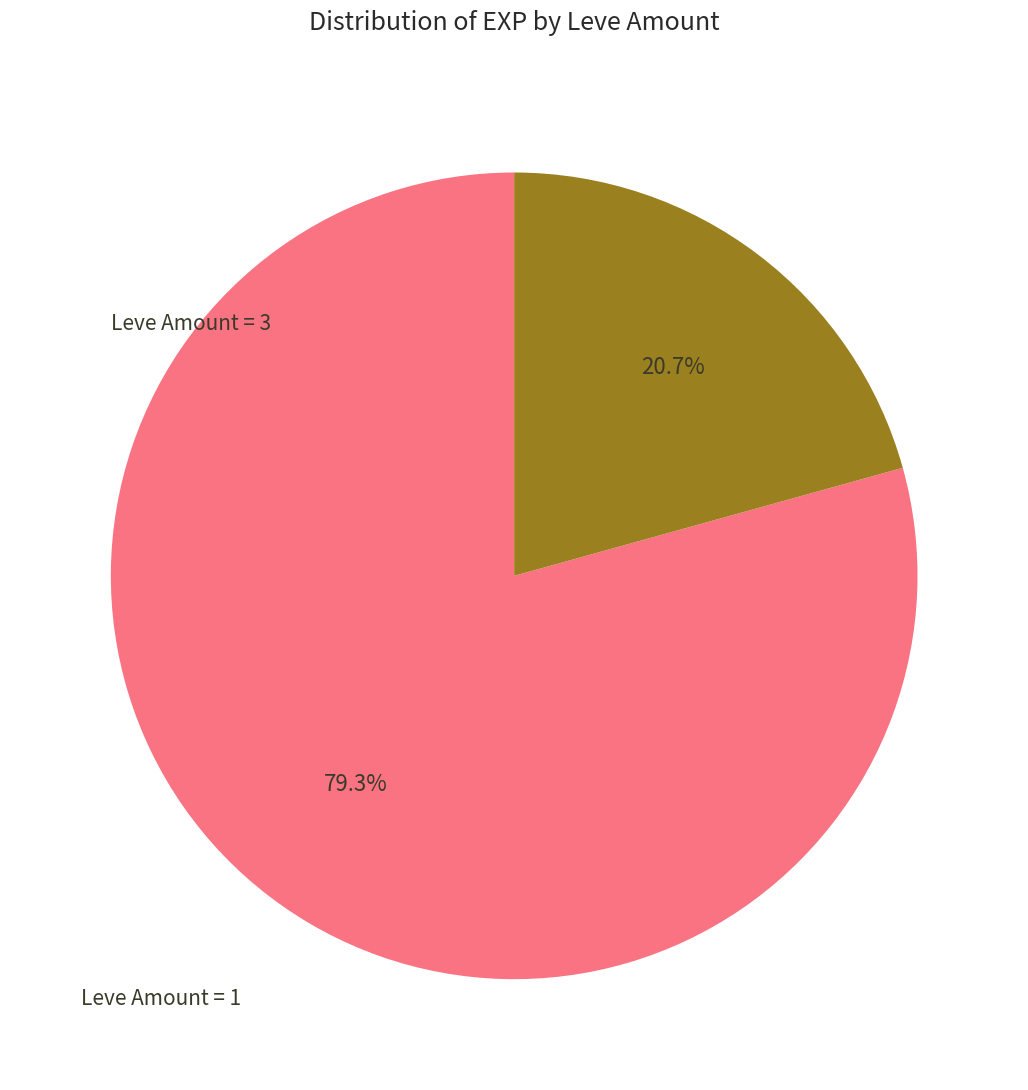

Is there a majority slice in this chart?

Yes